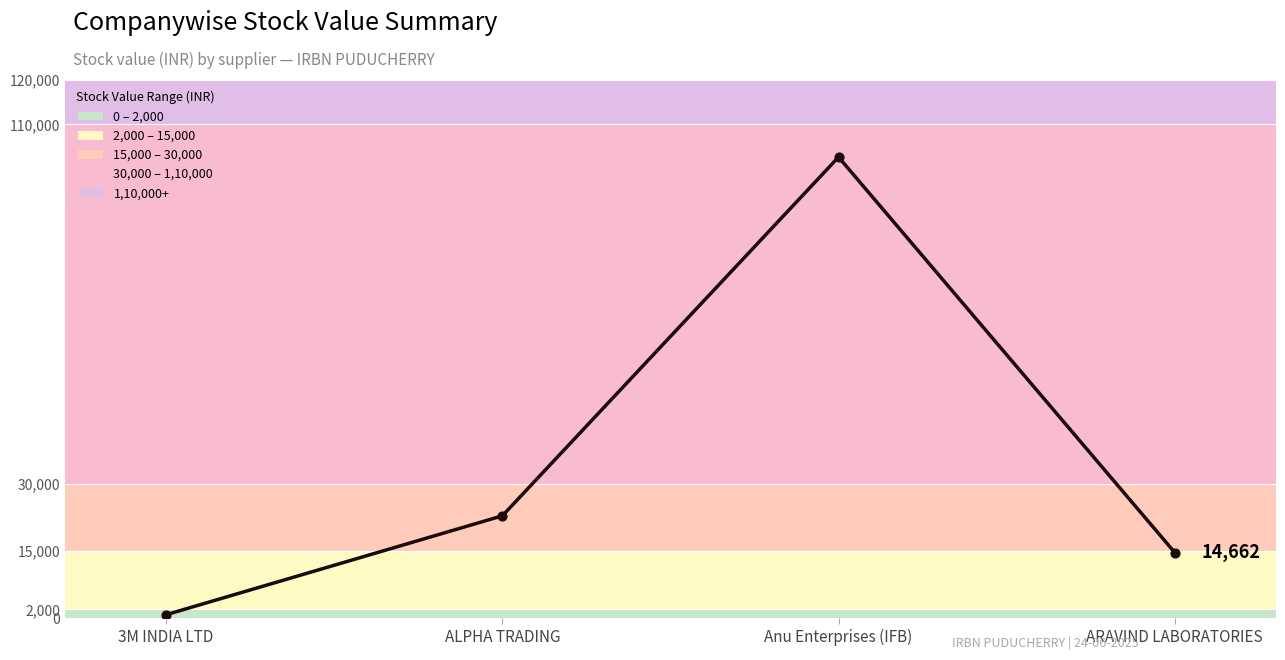

Which has a higher value, ALPHA TRADING or ARAVIND LABORATORIES?

ALPHA TRADING